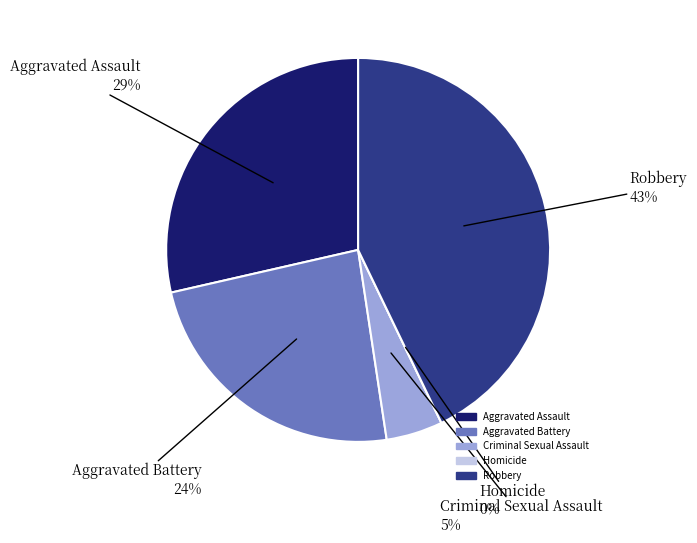

Rank the categories by value from highest to lowest.

Robbery, Aggravated Assault, Aggravated Battery, Criminal Sexual Assault, Homicide